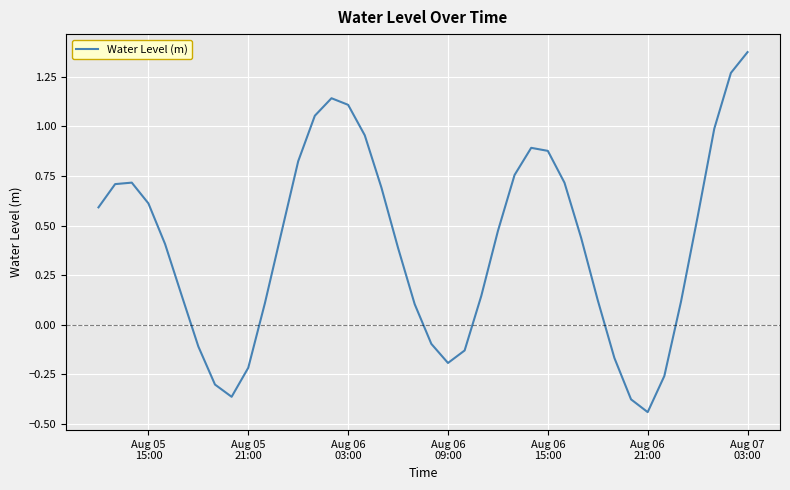

How many points are lower than both their immediate neighbors (excluding endpoints)?

3